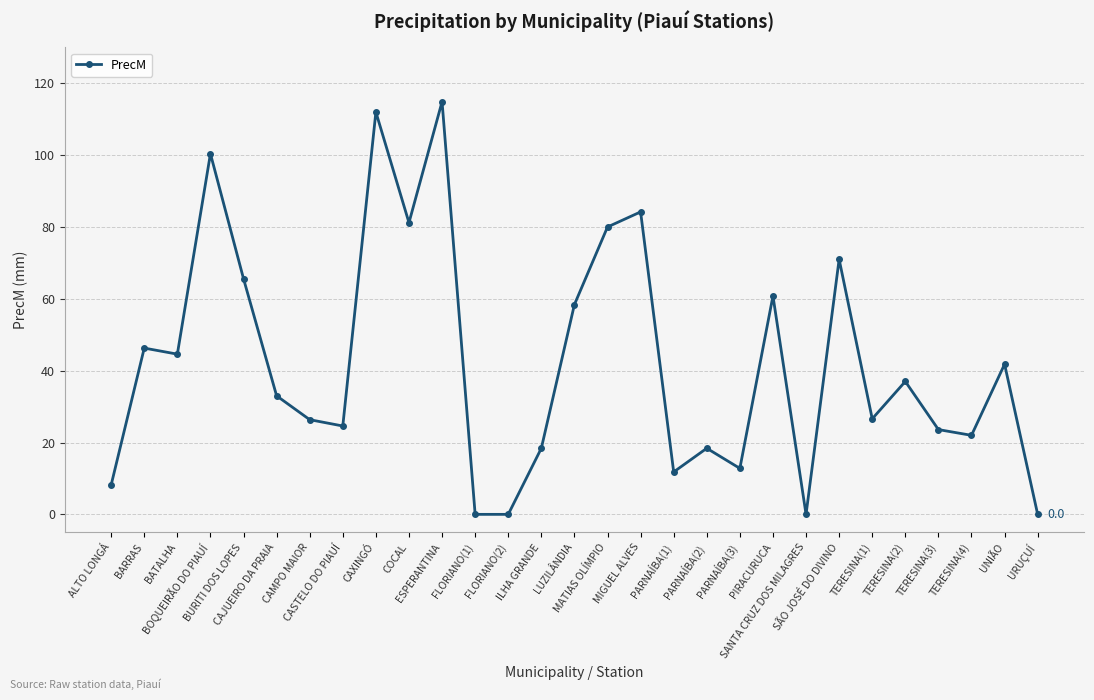

What is the greatest value displayed?

114.9